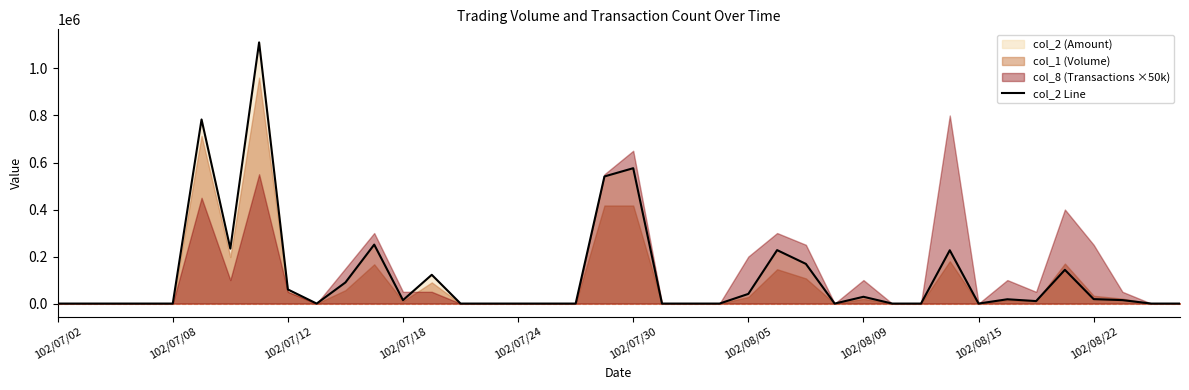

At which category does the chart reach its minimum across all series?

102/07/02